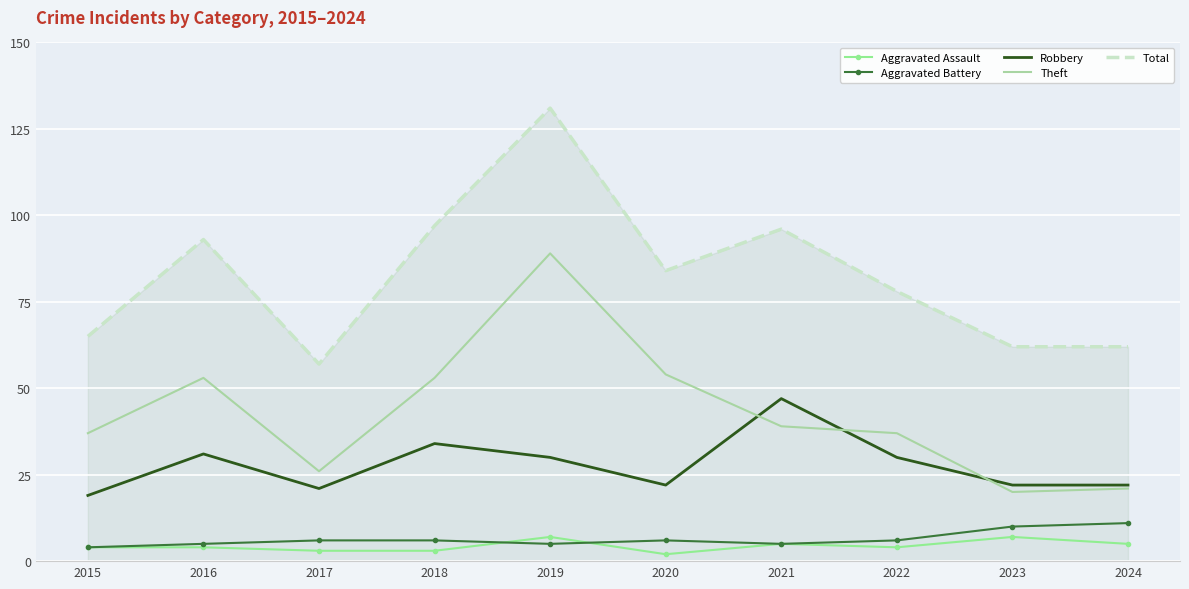

How many interior local peaks does the Robbery series have?

3